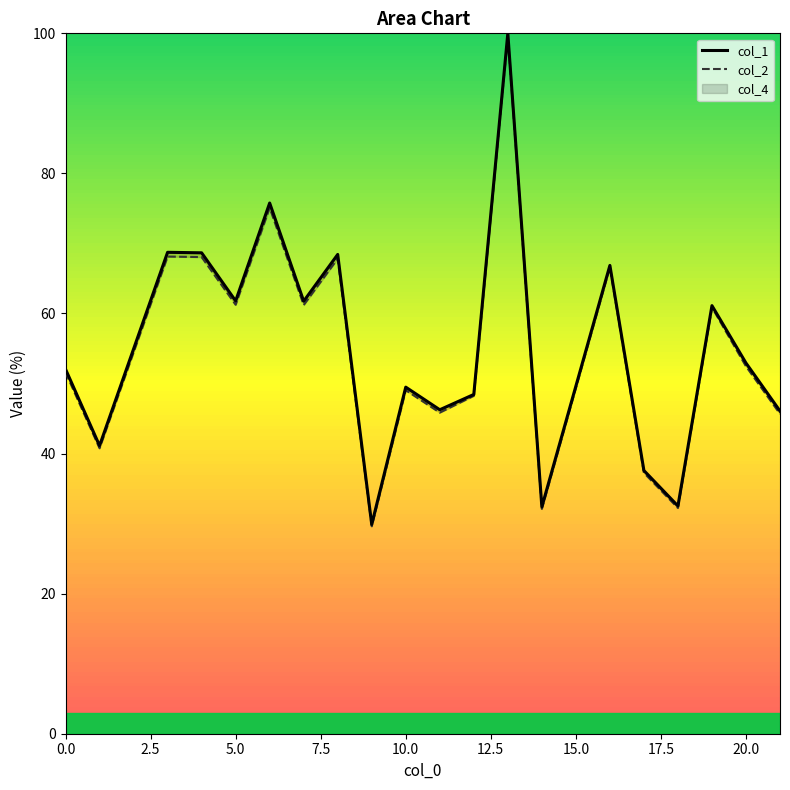

In col_1, how many points are lower than both neighbors (excluding endpoints)?

7